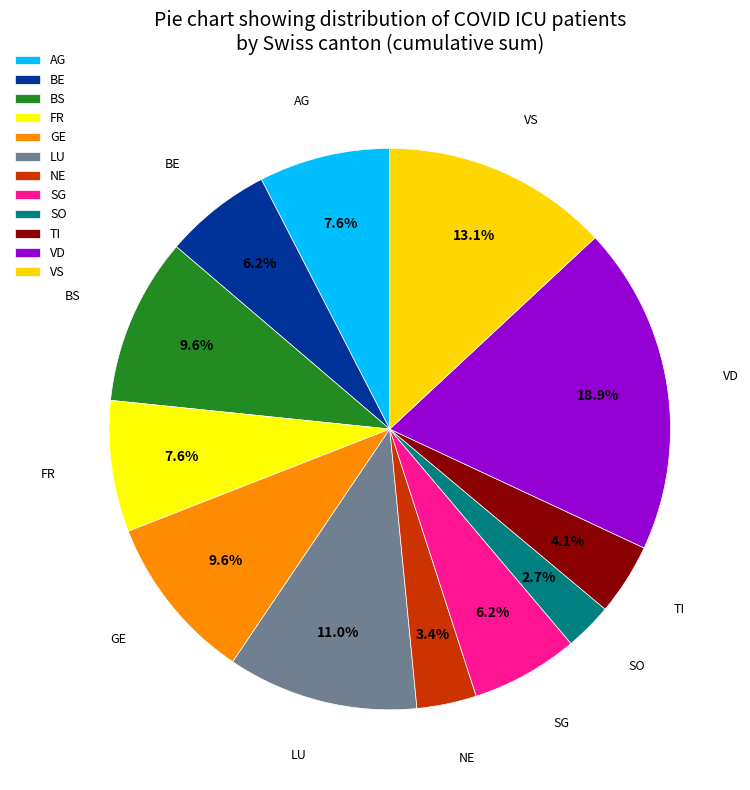

To the nearest percent, what percentage of the pie is VD?

19%